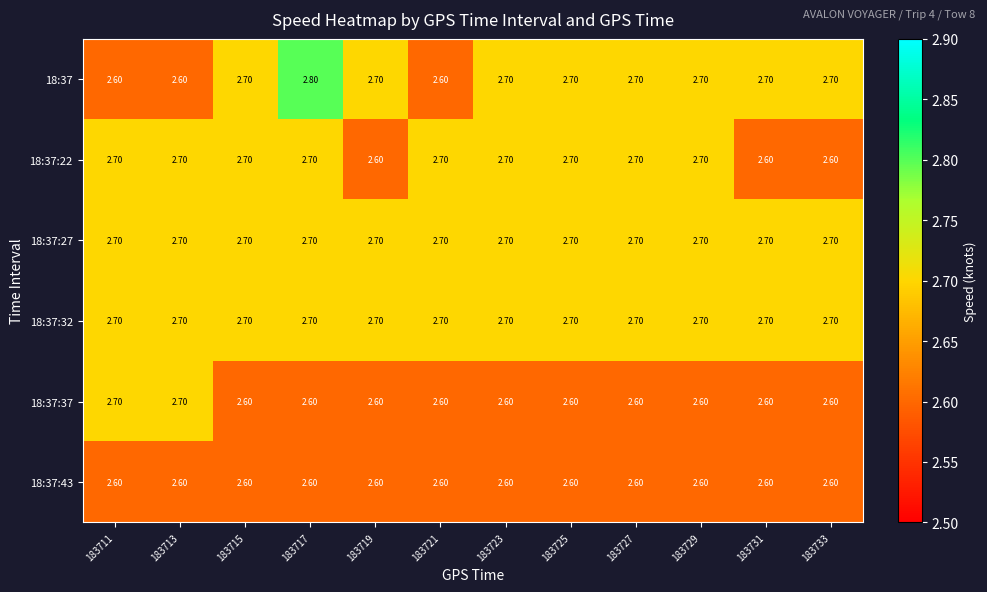

What is the total value across all series at 183723?

16.0